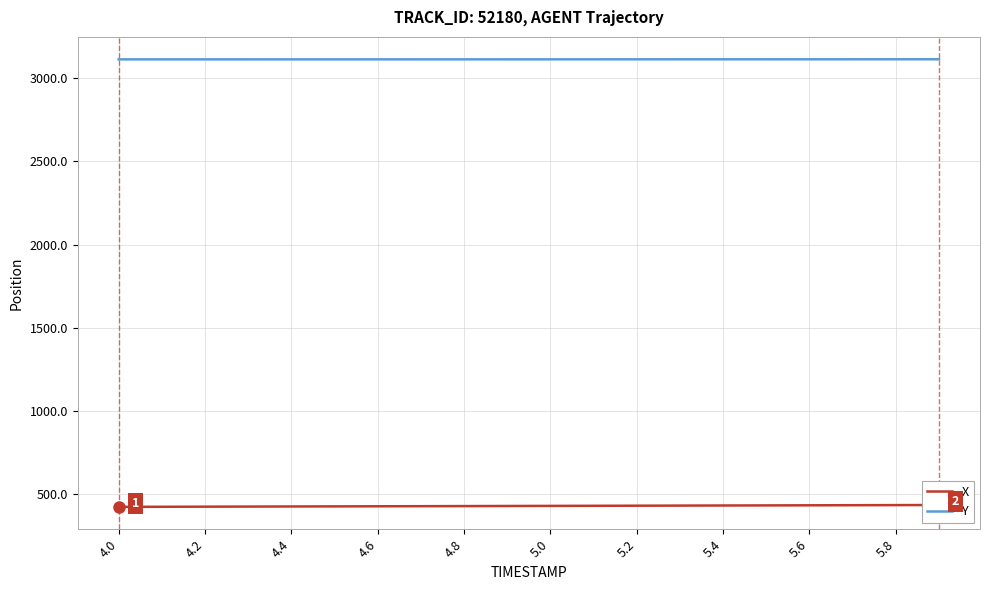

What is the maximum value for Y?

3114.9